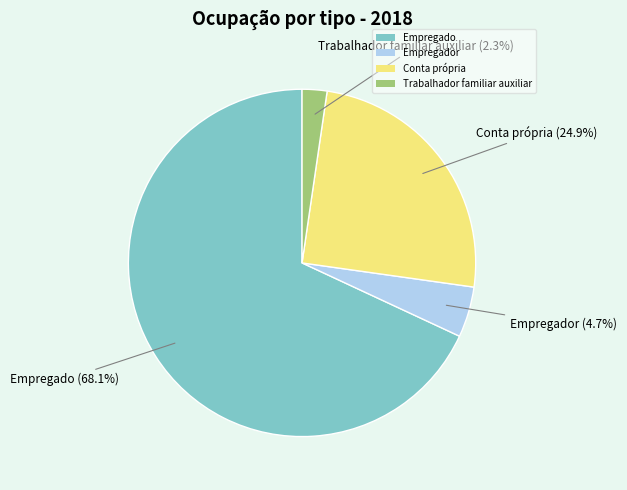

How many slices are in this pie chart?

4